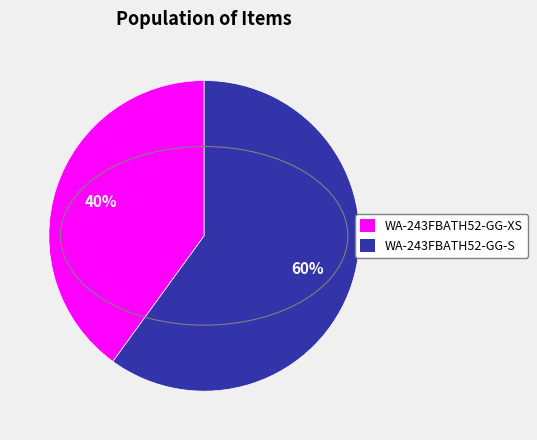

To the nearest percent, what percentage of the pie is WA-243FBATH52-GG-S?

60%